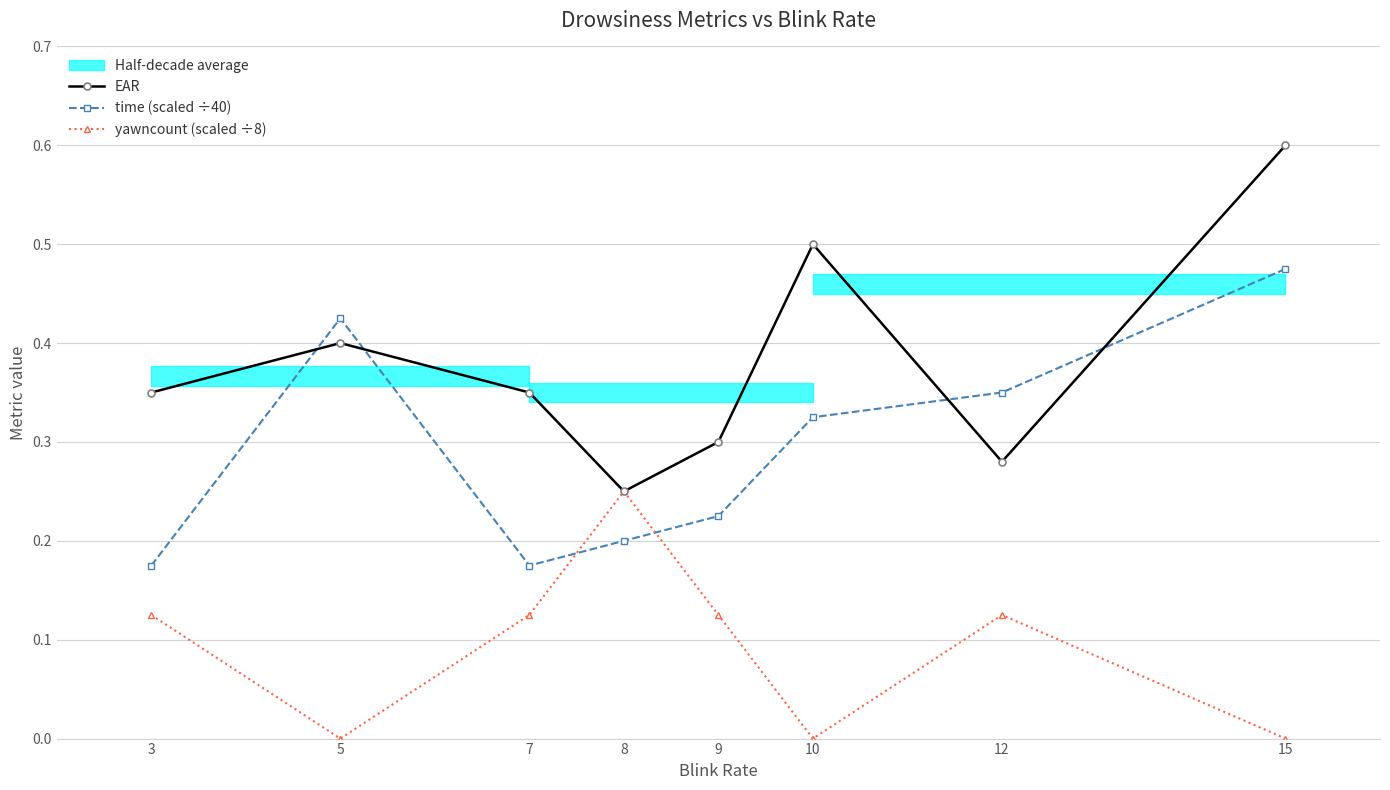

The time (scaled ÷40) series shows 0.5 at 12. True or false?

False